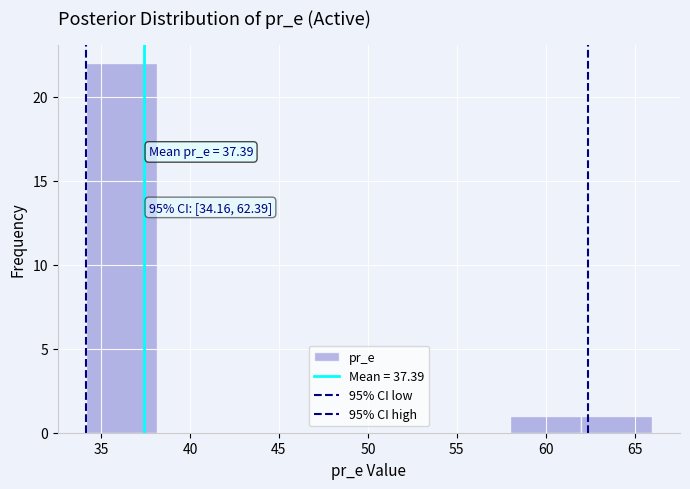

Which range on the x-axis has the tallest bar?

34 to 38